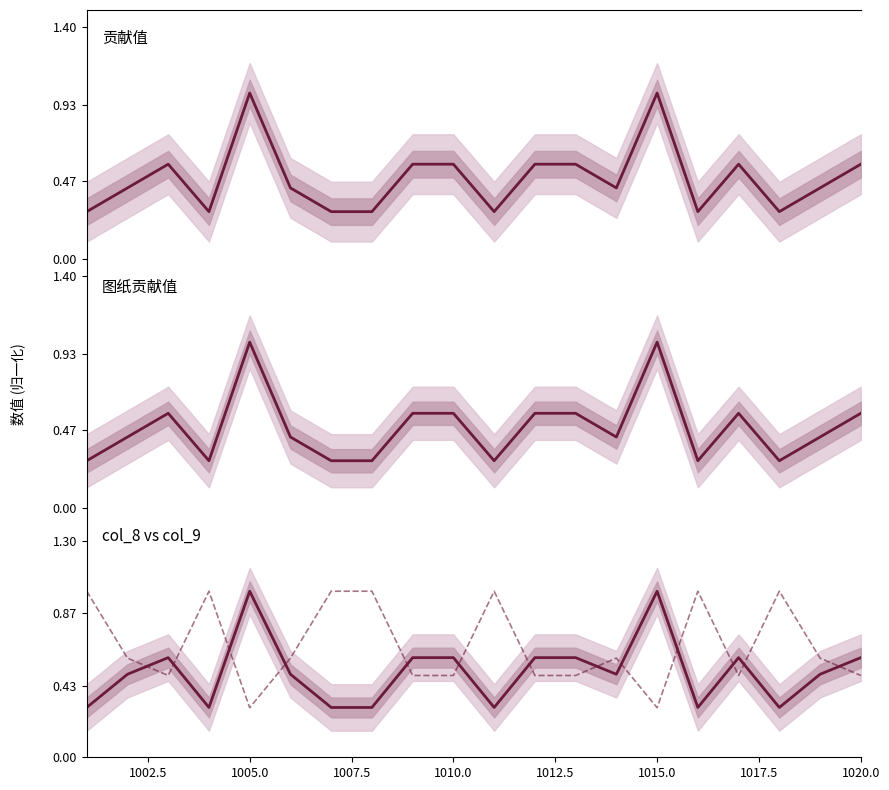

What is the sum of all 图纸贡献值 values?

9.7